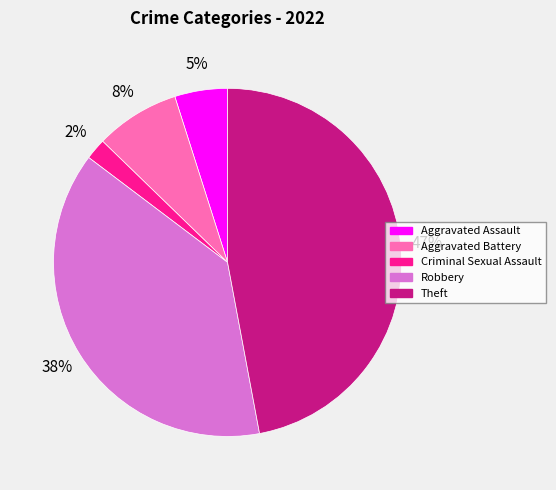

To the nearest percent, what portion does Criminal Sexual Assault represent?

2%